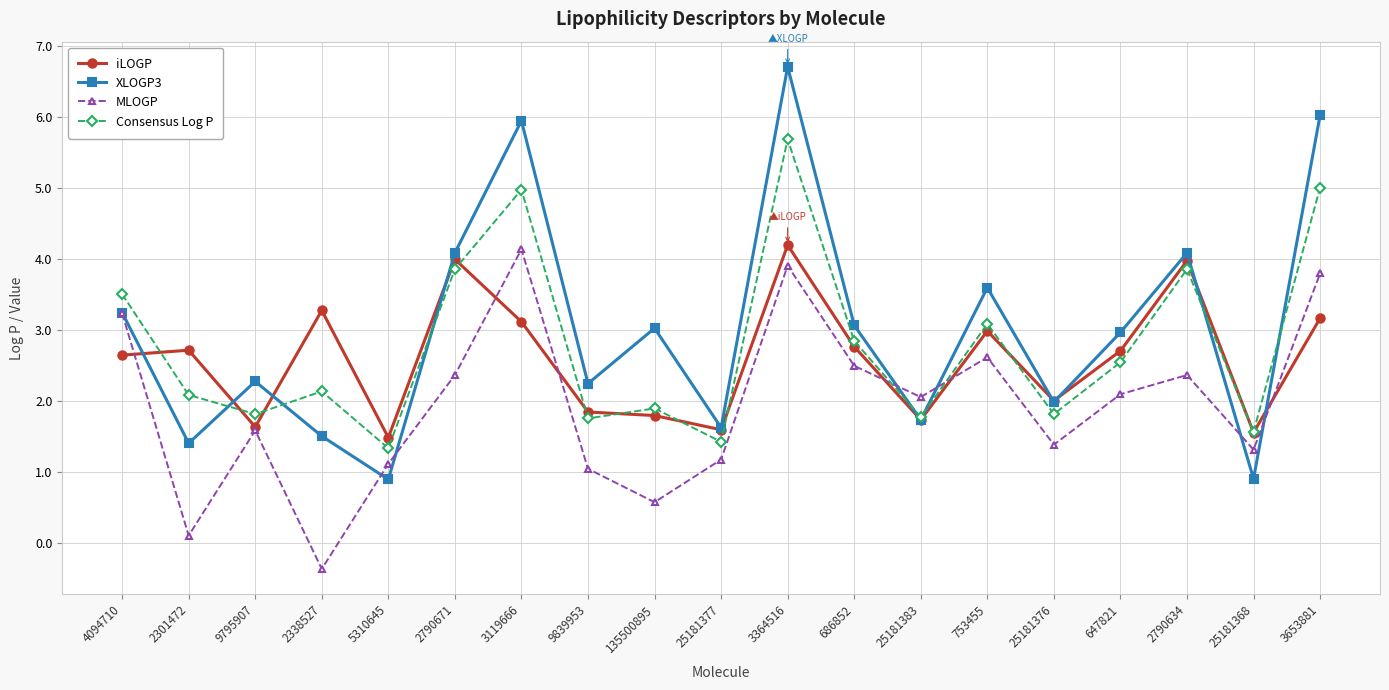

Where is the first local minimum for iLOGP?

9795907